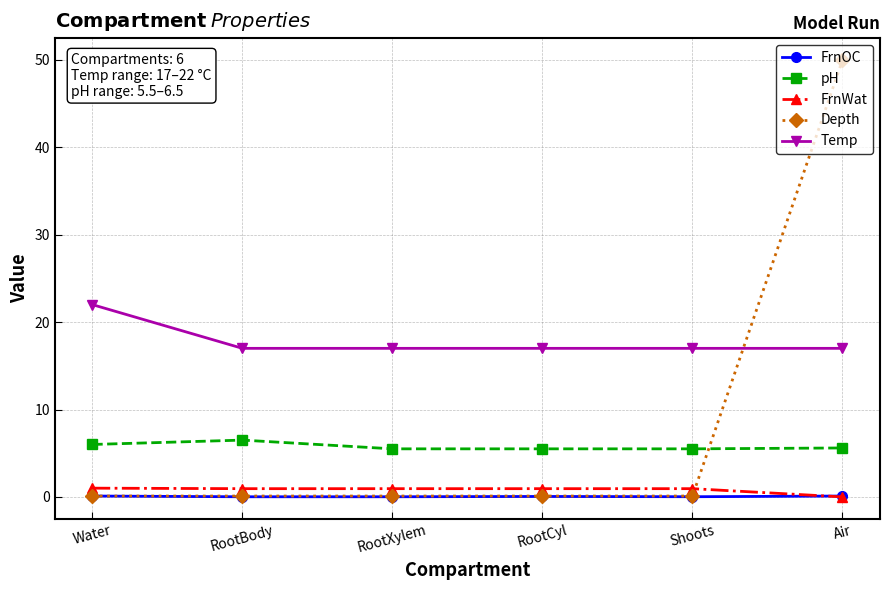

How many categories are shown in the chart?

6